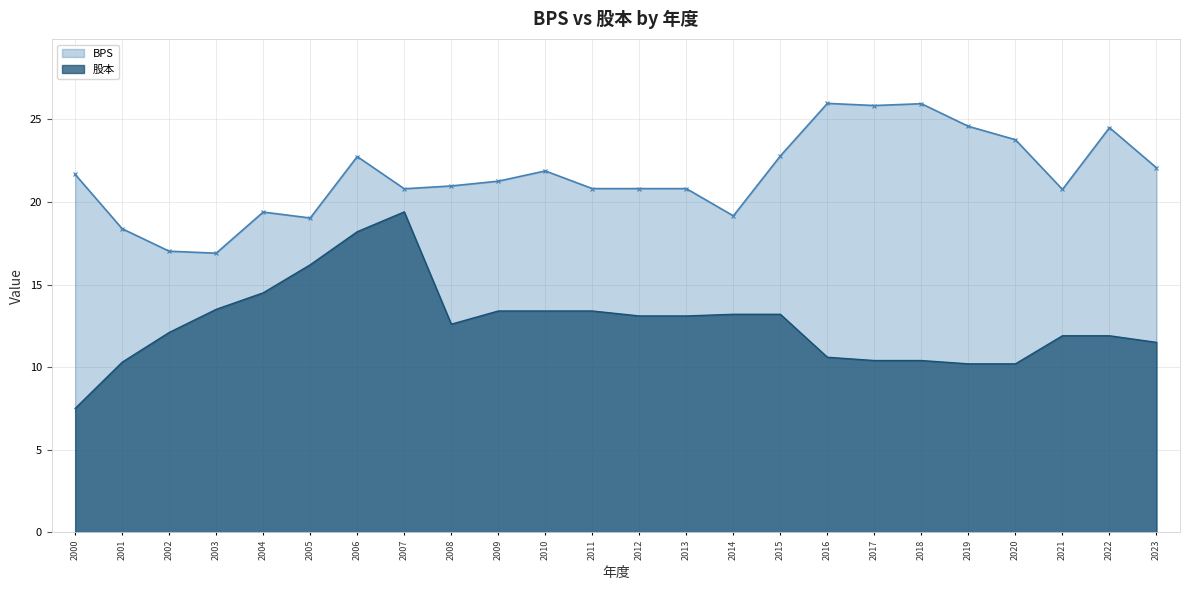

What is the sum of the 股本 values at 2017 and 2021?

22.3